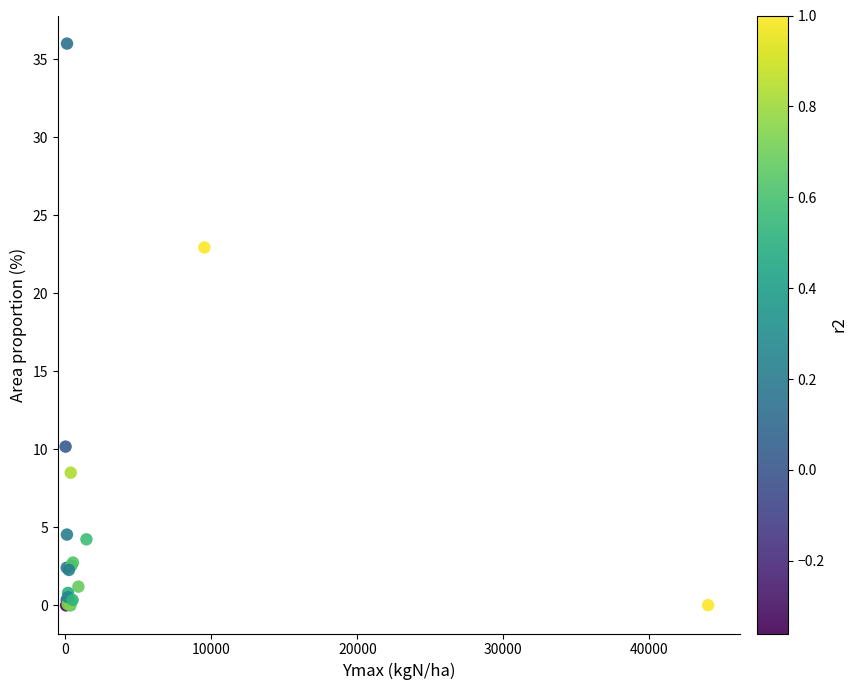

What Y value in the scatter plot is closest to 18?

22.9